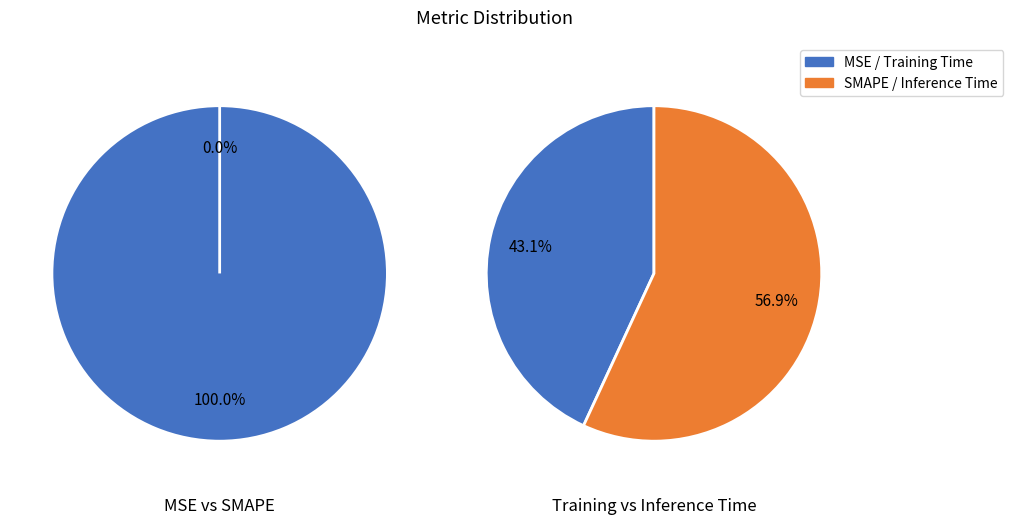

Do SMAPE and Training Time together represent more than half of the pie?

No